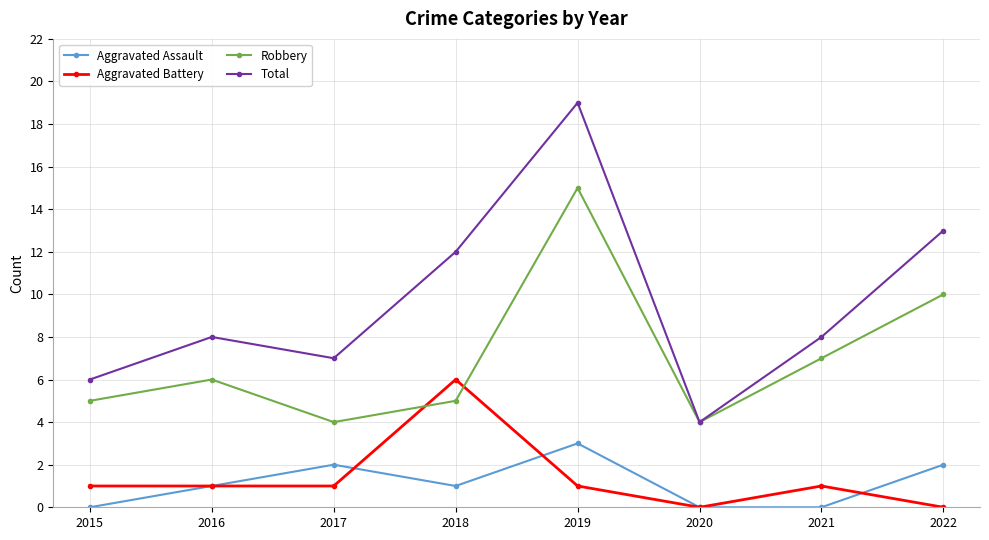

True or false: Aggravated Assault and Total intersect in this chart.

False